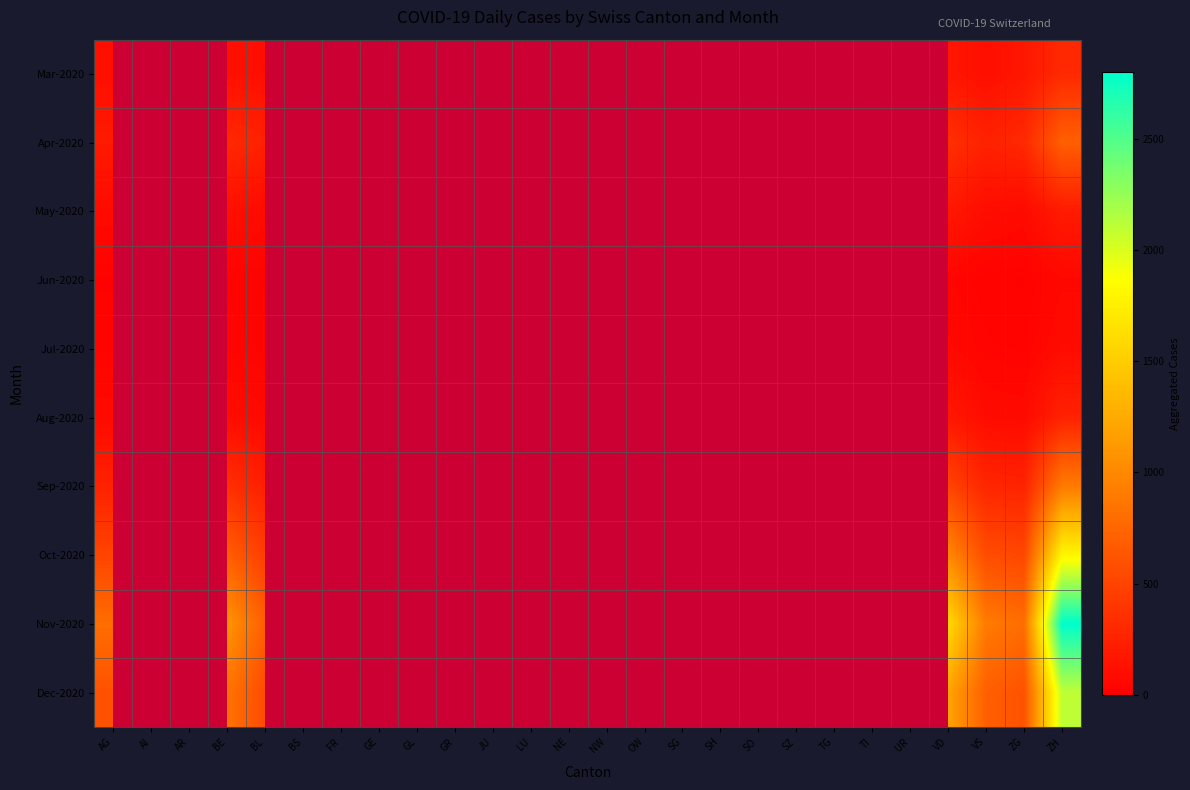

Rank the series by their maximum value, from lowest to highest.

Jun-2020, Jul-2020, May-2020, Aug-2020, Mar-2020, Apr-2020, Sep-2020, Oct-2020, Dec-2020, Nov-2020